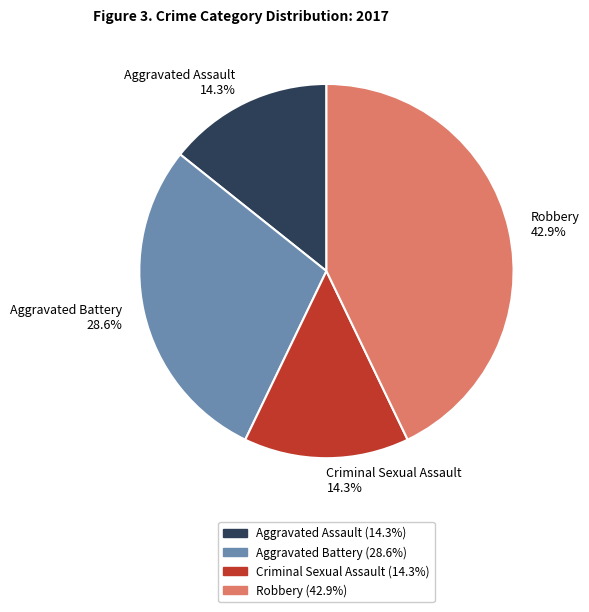

What is the largest slice in the pie chart?

Robbery